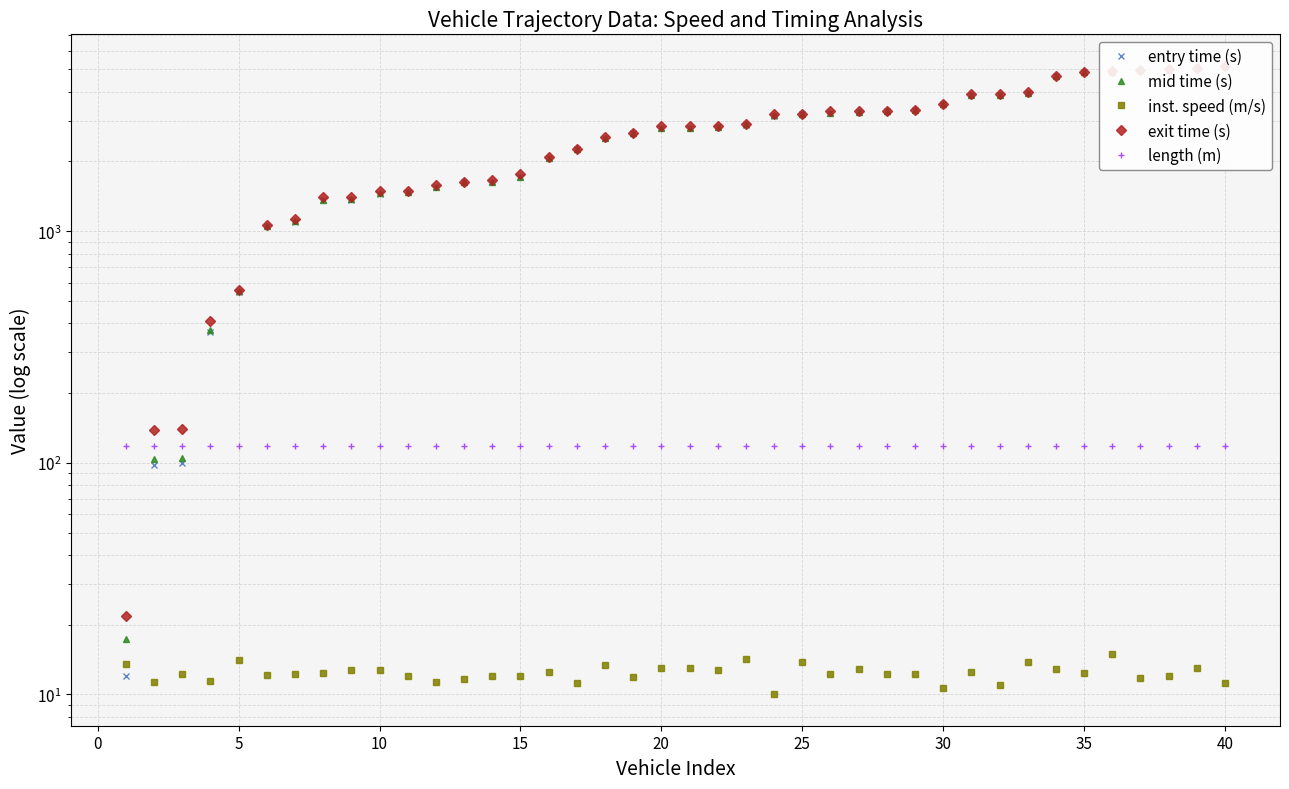

How many lines are shown in the chart?

5